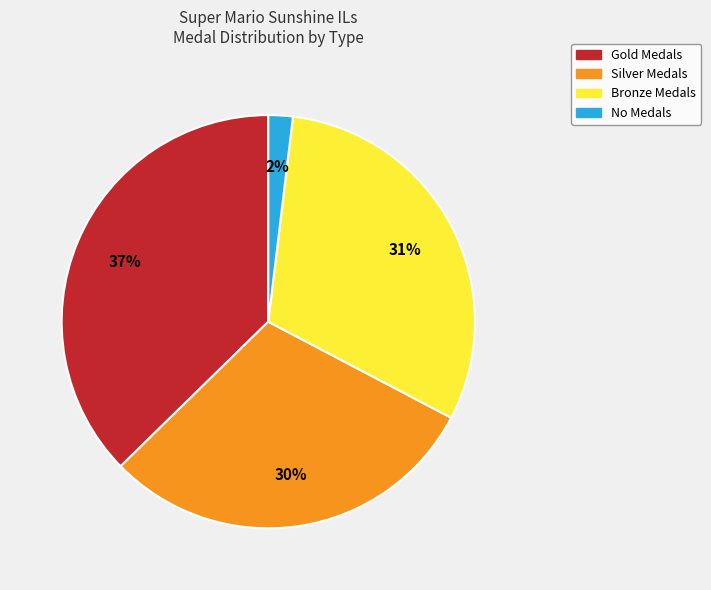

Is there any slice that represents more than half of the pie?

No